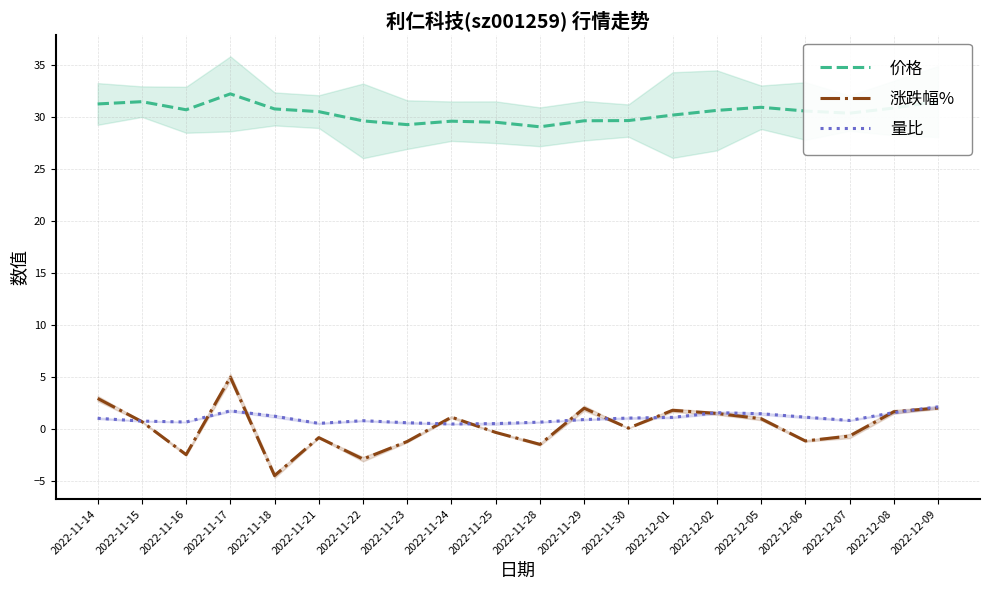

What is the difference between the second highest and second lowest values in the 量比 series?

1.2